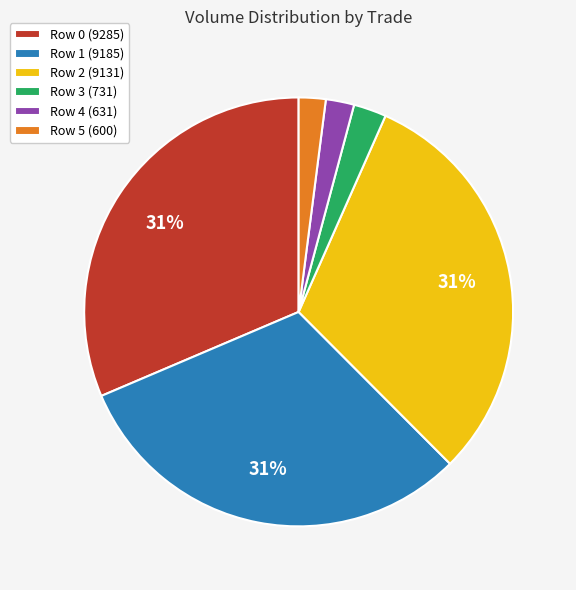

The Row 3 (731) slice represents 2% of the pie. True or false?

True